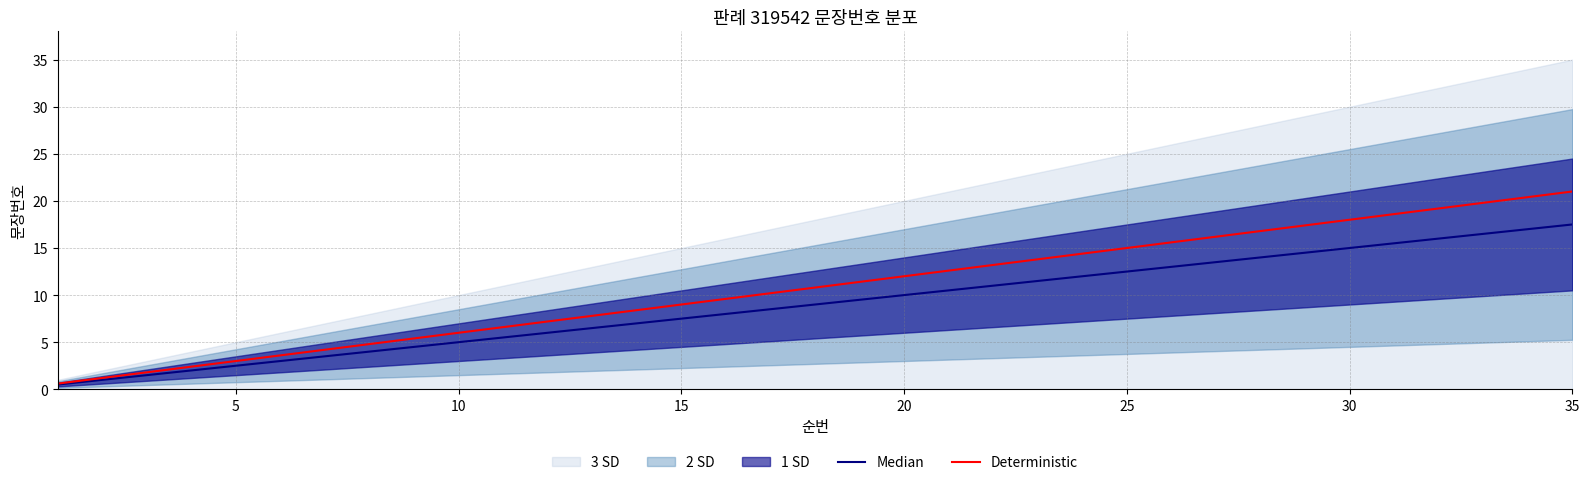

What value does the Deterministic series have at 30?

18.0